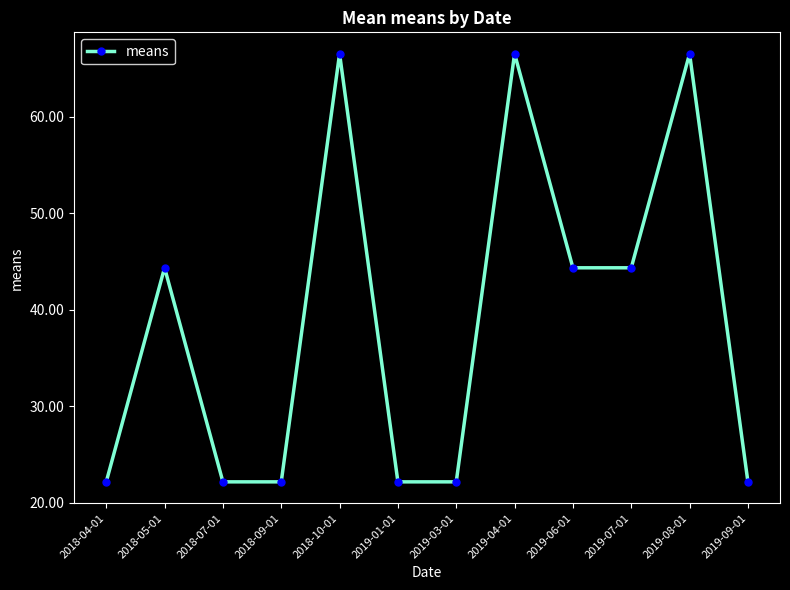

Reading left to right, extract all data points from this chart.

2018-04-01=22.2	2018-05-01=44.4	2018-07-01=22.2	2018-09-01=22.2	2018-10-01=66.5	2019-01-01=22.2	2019-03-01=22.2	2019-04-01=66.5	2019-06-01=44.4	2019-07-01=44.4	2019-08-01=66.5	2019-09-01=22.2